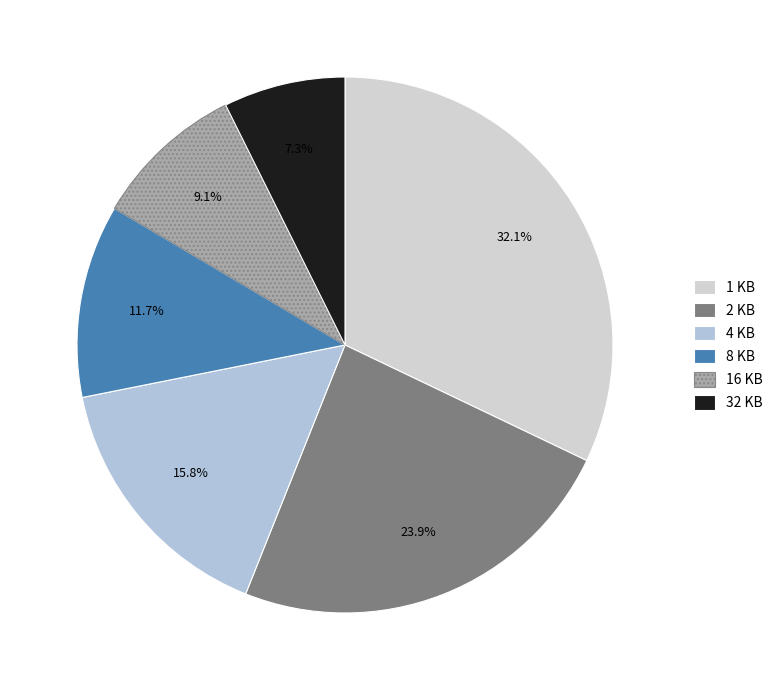

Rank the categories by value from highest to lowest.

1 KB, 2 KB, 4 KB, 8 KB, 16 KB, 32 KB